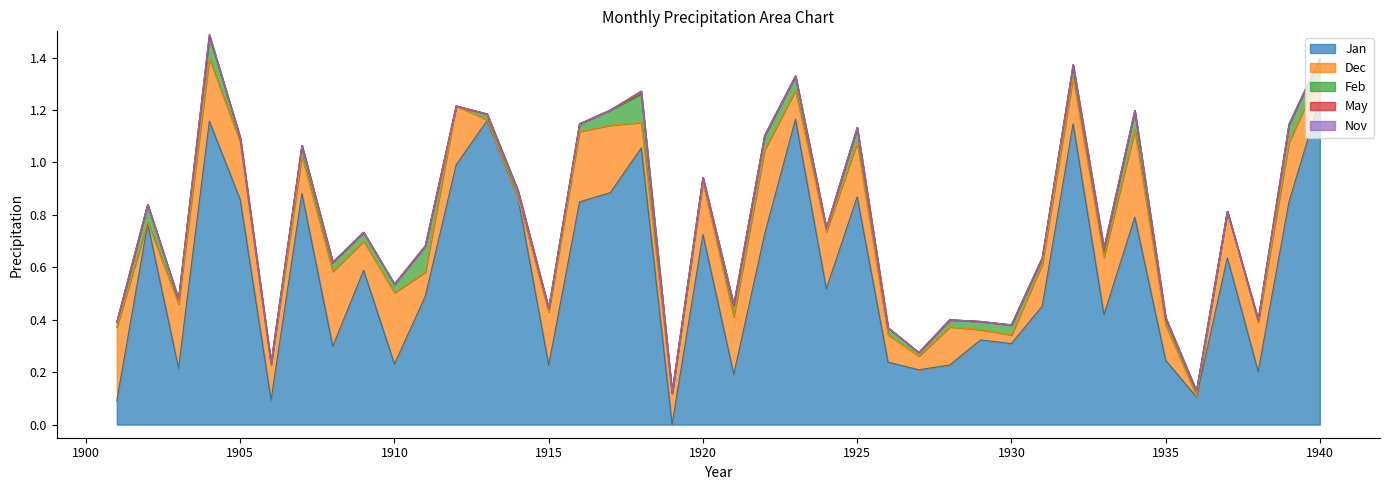

Is the value of Feb at 1926 greater than the value of Nov at 1904?

Yes